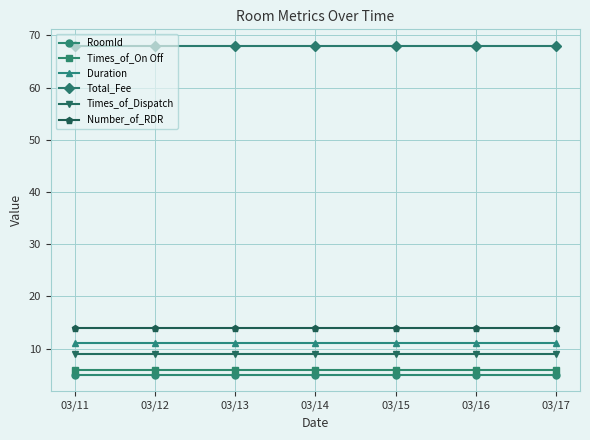

True or false: Duration has a value of 11 at 03/14.

True